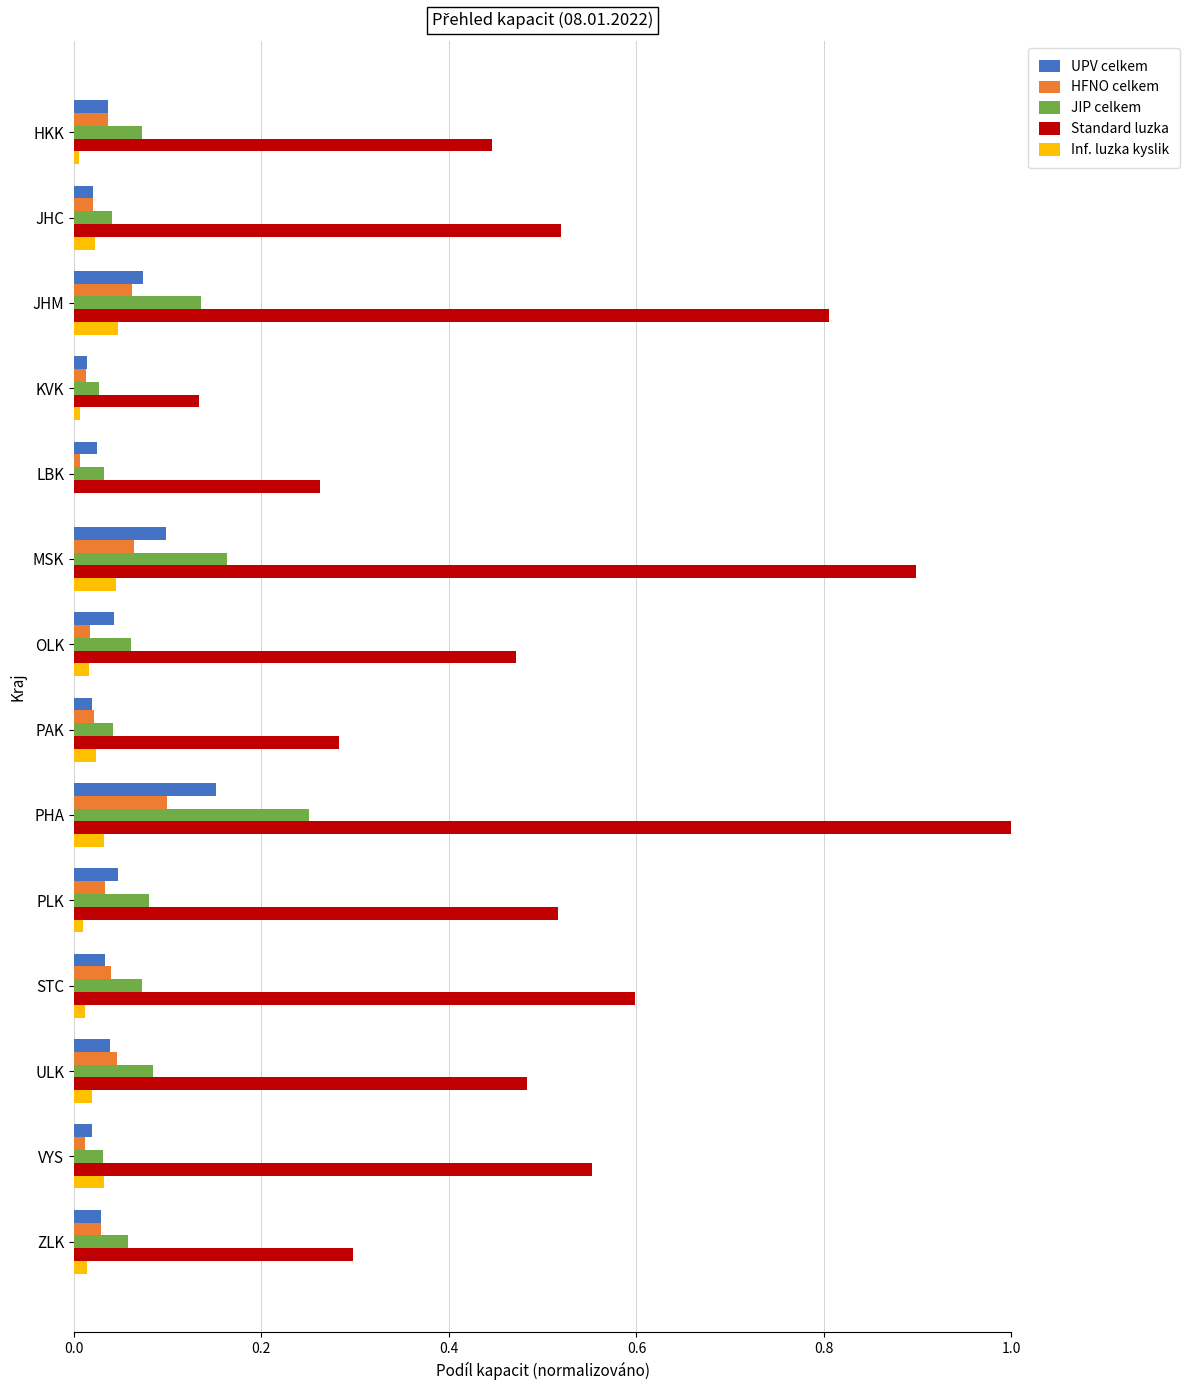

Which series changed the most between KVK and PAK?

Standard luzka